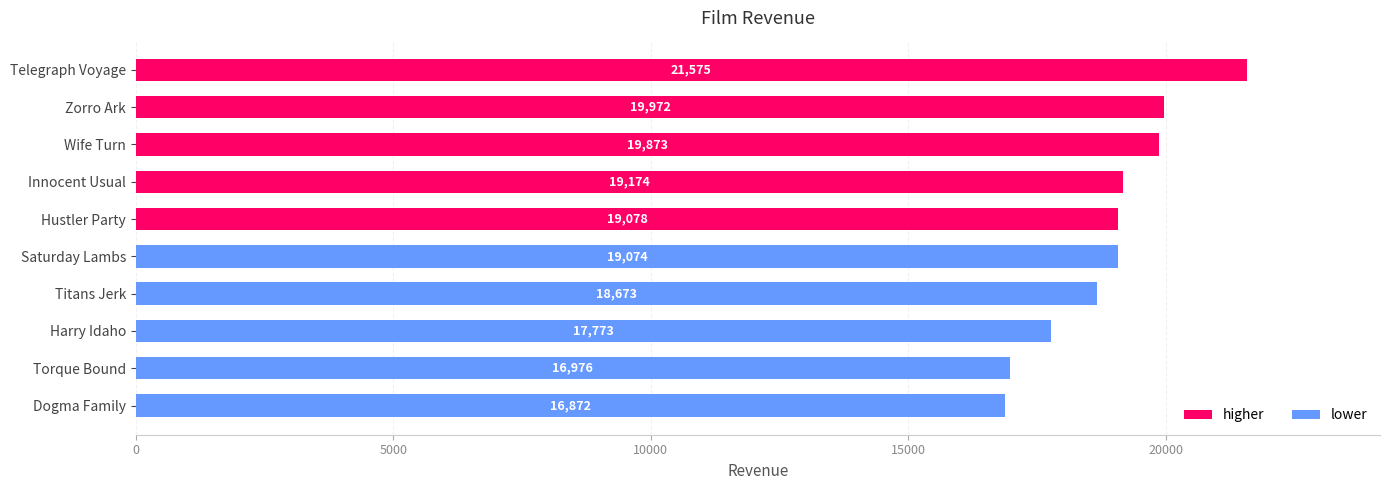

What is the label of the 6th bar from the bottom?

Hustler Party